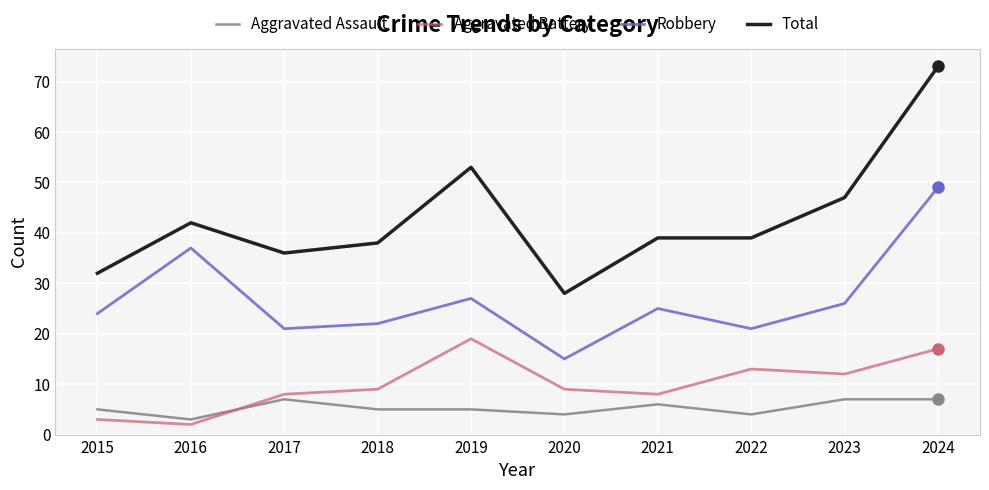

At how many categories does at least one series exceed 59?

1